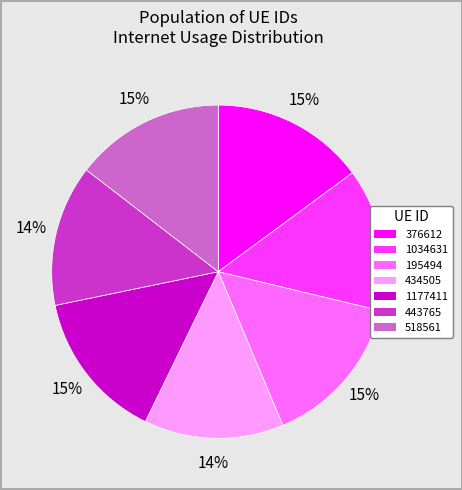

To the nearest percent, what percentage of the pie is 518561?

15%